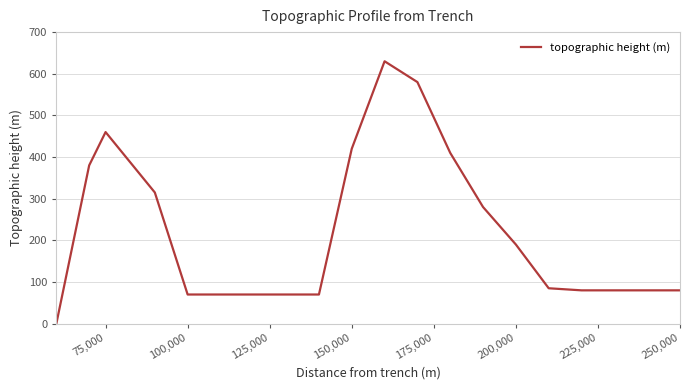

What is the difference between the maximum and minimum values?

630